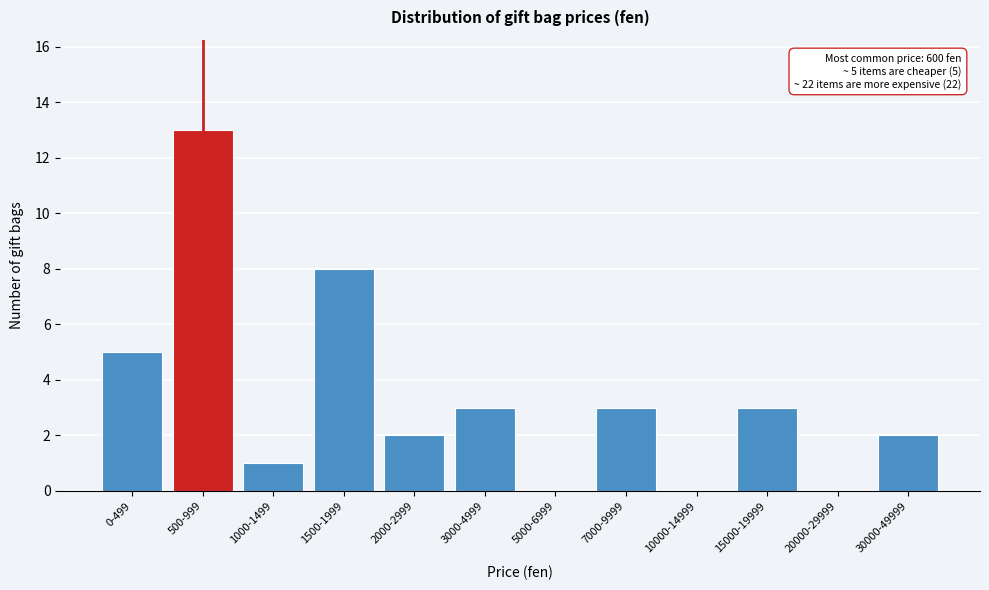

Reading right to left, transcribe all the data shown in this chart.

30000-49999=2	20000-29999=0	15000-19999=3	10000-14999=0	7000-9999=3	5000-6999=0	3000-4999=3	2000-2999=2	1500-1999=8	1000-1499=1	500-999=13	0-499=5